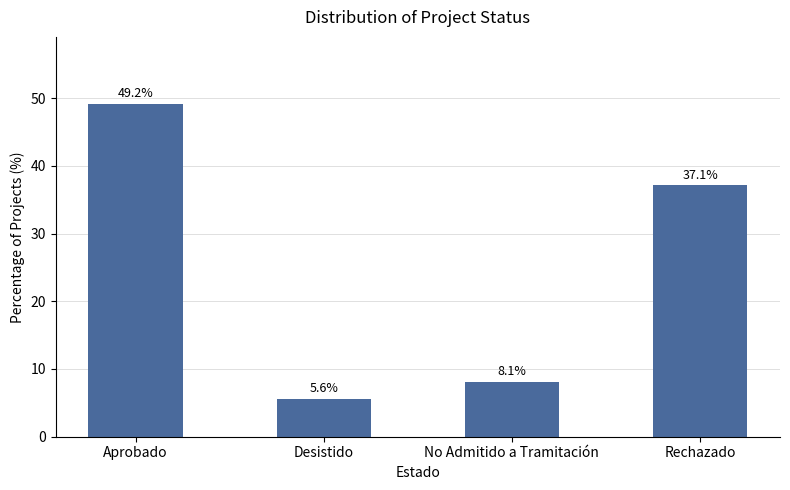

How many bars are there in total?

4